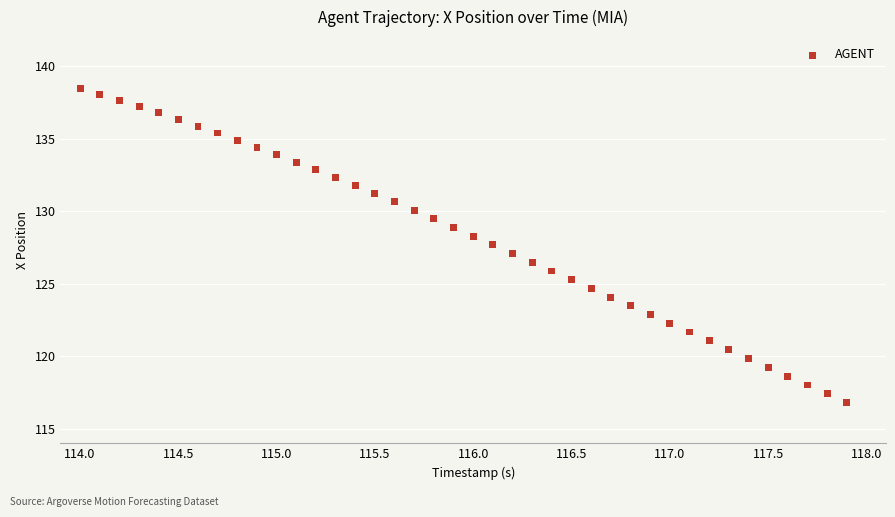

What is the range of Y values (max minus min)?

21.7